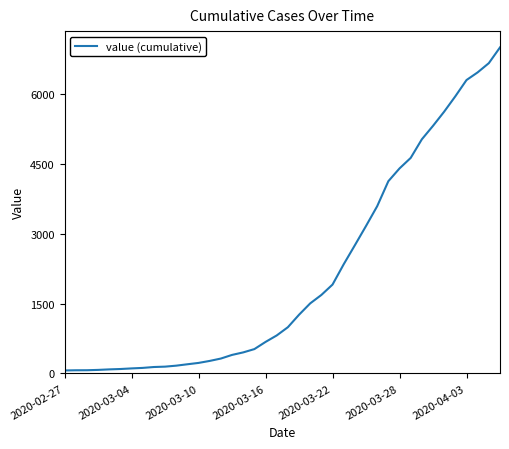

What is the difference between the maximum and minimum values?

6940